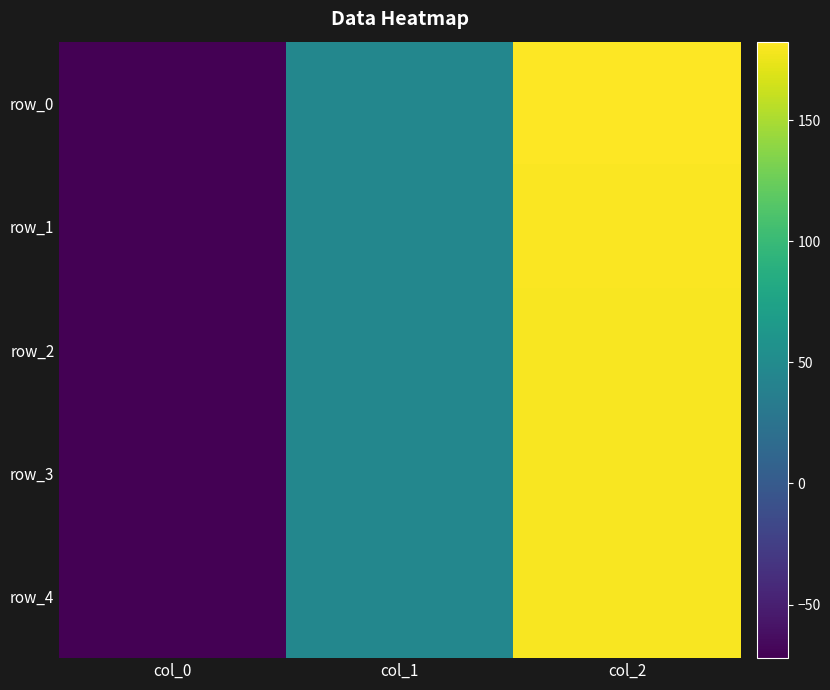

Rank the series at col_1 from highest to lowest value.

row_0, row_1, row_2, row_3, row_4